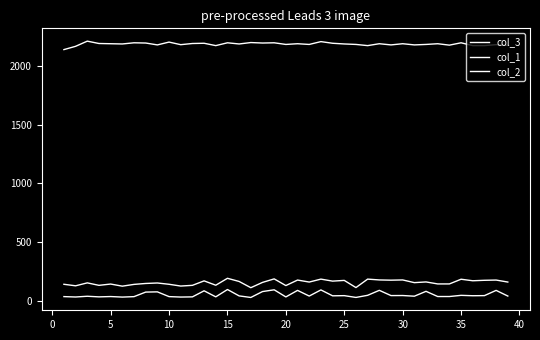

Does the chart display data point markers on the line(s)?

No